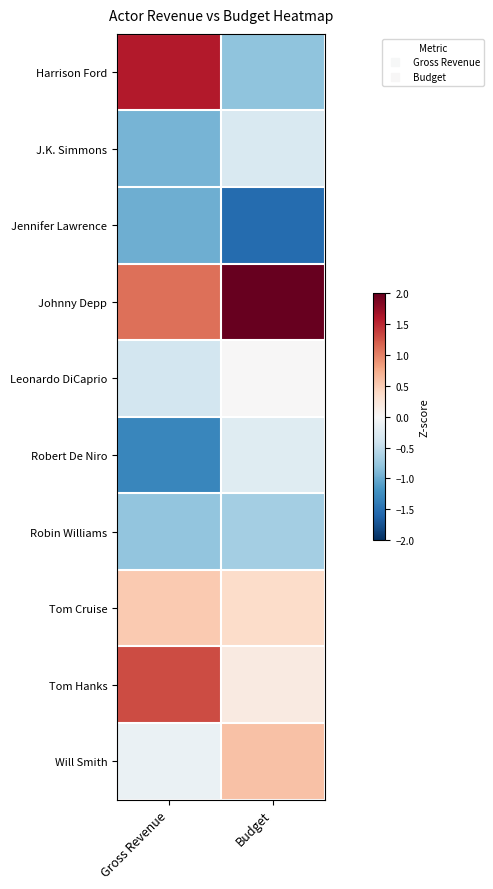

Reading right to left, what are all the values shown in this chart?

Harrison Ford: Budget=-0.8	Gross Revenue=1.6
J.K. Simmons: Budget=-0.3	Gross Revenue=-0.9
Jennifer Lawrence: Budget=-1.5	Gross Revenue=-1.0
Johnny Depp: Budget=2.4	Gross Revenue=1.1
Leonardo DiCaprio: Budget=0.0	Gross Revenue=-0.4
Robert De Niro: Budget=-0.2	Gross Revenue=-1.3
Robin Williams: Budget=-0.7	Gross Revenue=-0.8
Tom Cruise: Budget=0.4	Gross Revenue=0.5
Tom Hanks: Budget=0.2	Gross Revenue=1.3
Will Smith: Budget=0.6	Gross Revenue=-0.1